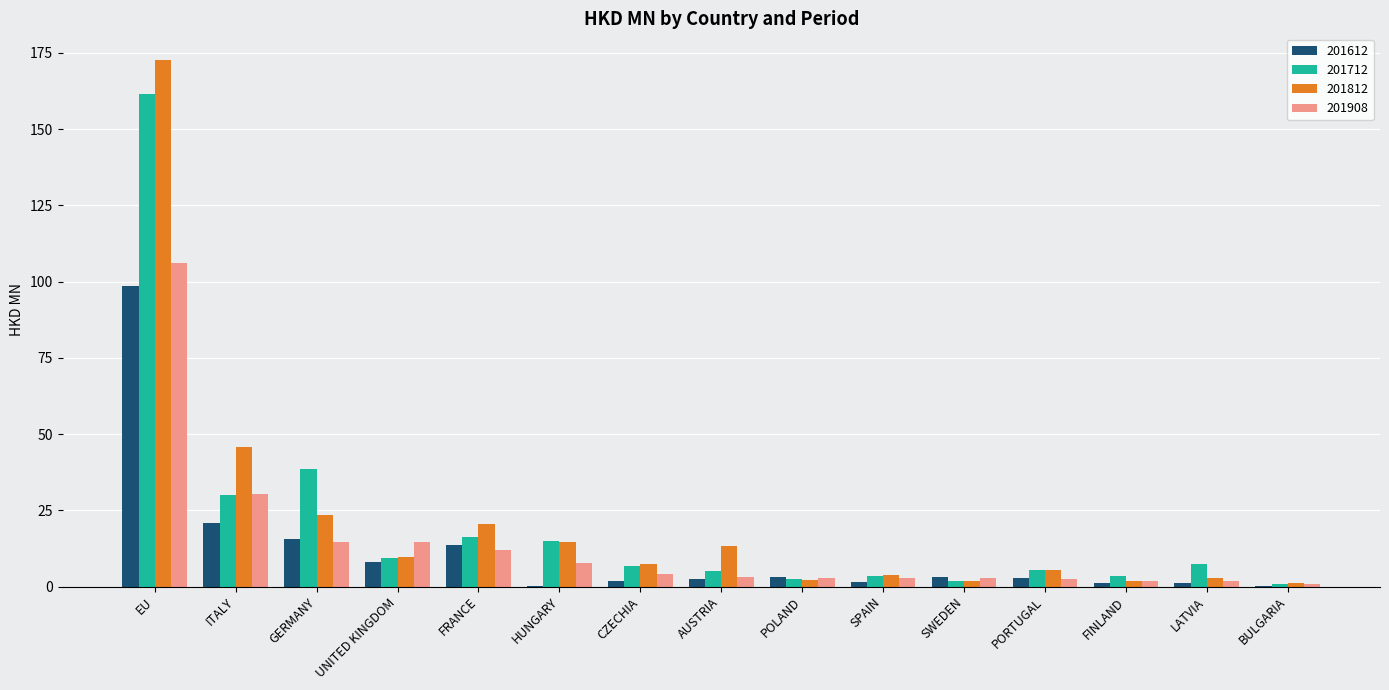

True or false: 201908 has a value of 40.3 at ITALY.

False